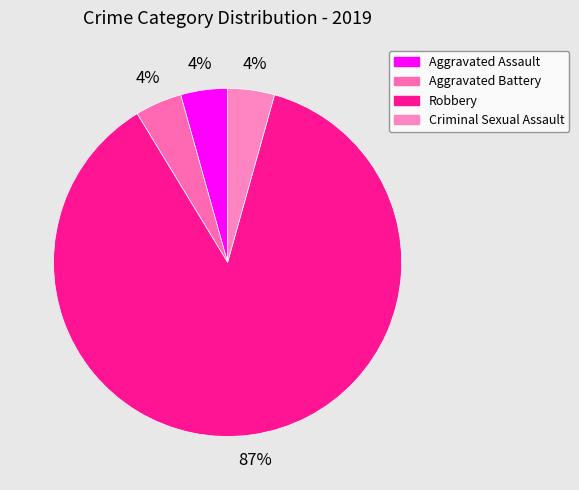

How many slices are in this pie chart?

4